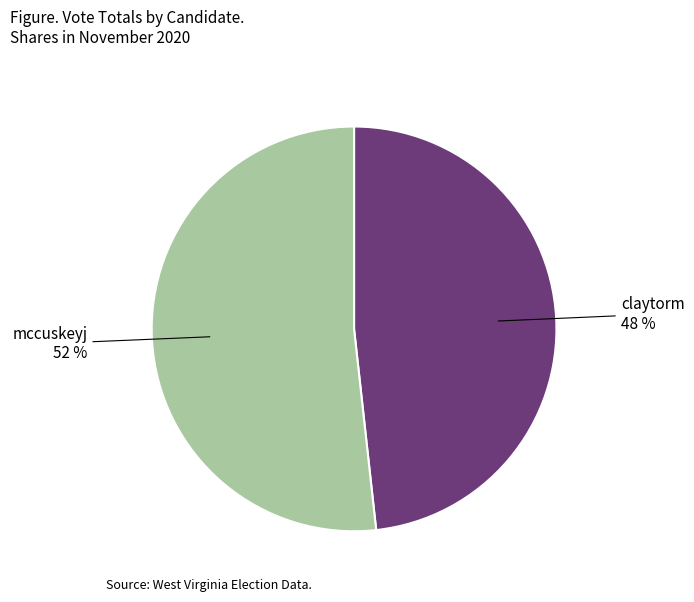

Approximately how many times larger is the value at mccuskeyj compared to claytorm?

1.1